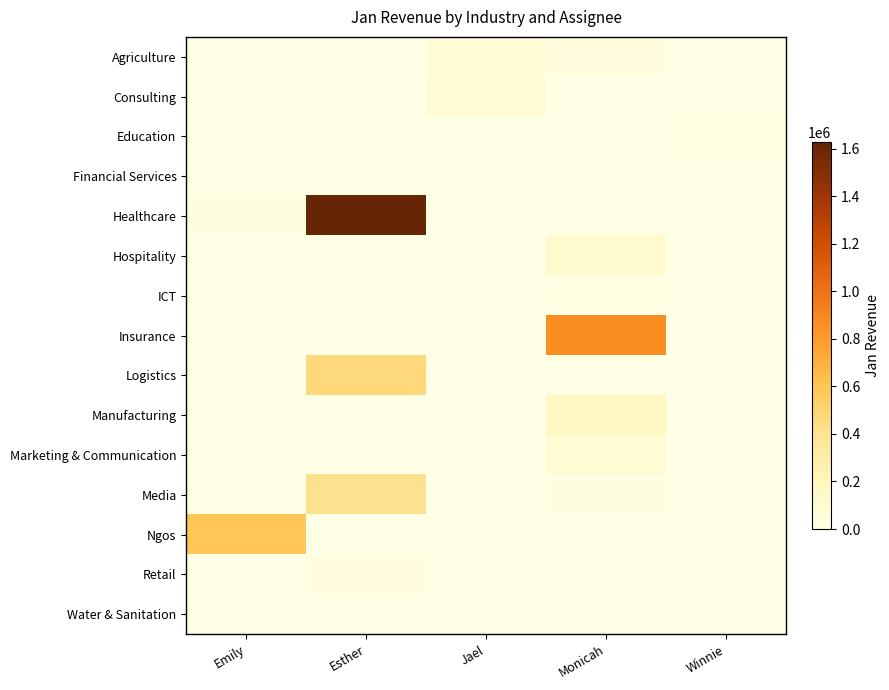

Reading right to left, what are all the values shown in this chart?

Agriculture: Winnie=0	Monicah=33006	Jael=72793	Esther=0	Emily=0
Consulting: Winnie=0	Monicah=0	Jael=79736	Esther=0	Emily=0
Education: Winnie=8050	Monicah=0	Jael=0	Esther=0	Emily=0
Financial Services: Winnie=0	Monicah=0	Jael=0	Esther=0	Emily=4870
Healthcare: Winnie=0	Monicah=0	Jael=0	Esther=1627582	Emily=27172
Hospitality: Winnie=0	Monicah=119371	Jael=0	Esther=0	Emily=0
ICT: Winnie=0	Monicah=14578	Jael=0	Esther=0	Emily=0
Insurance: Winnie=0	Monicah=866844	Jael=0	Esther=0	Emily=0
Logistics: Winnie=0	Monicah=0	Jael=0	Esther=473959	Emily=0
Manufacturing: Winnie=0	Monicah=159646	Jael=0	Esther=0	Emily=0
Marketing & Communication: Winnie=0	Monicah=93850	Jael=0	Esther=0	Emily=0
Media: Winnie=0	Monicah=27270	Jael=0	Esther=416854	Emily=0
Ngos: Winnie=0	Monicah=0	Jael=0	Esther=0	Emily=590882
Retail: Winnie=0	Monicah=0	Jael=0	Esther=37184	Emily=0
Water & Sanitation: Winnie=0	Monicah=0	Jael=2912	Esther=0	Emily=0